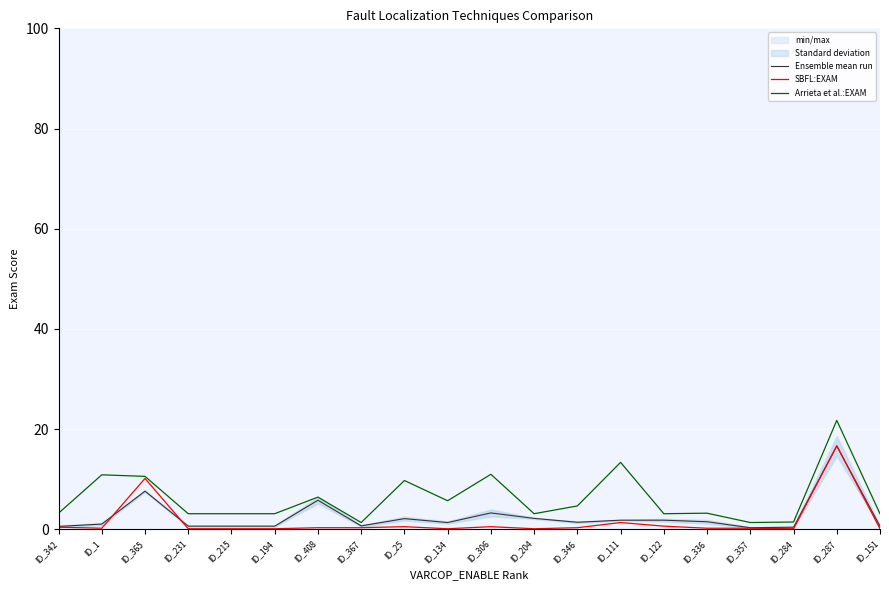

What is the difference between the second highest and second lowest values in the Ensemble mean run series?

7.2